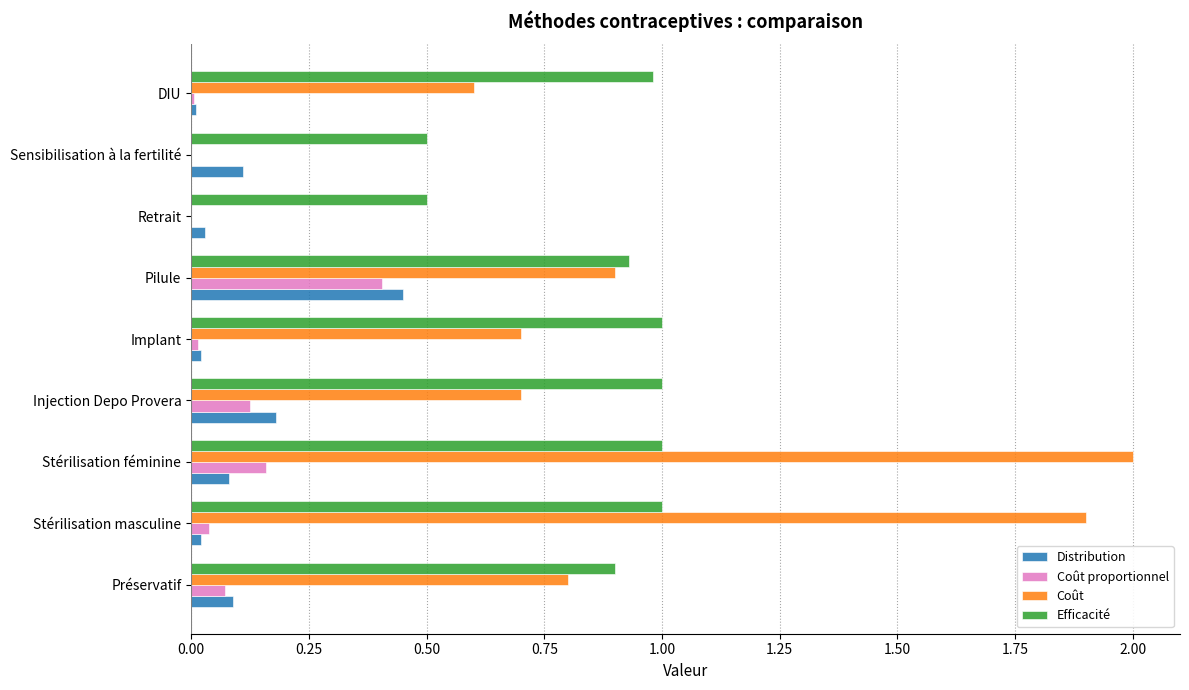

Is the value of Distribution at Stérilisation masculine greater than the value of Coût at Préservatif?

No